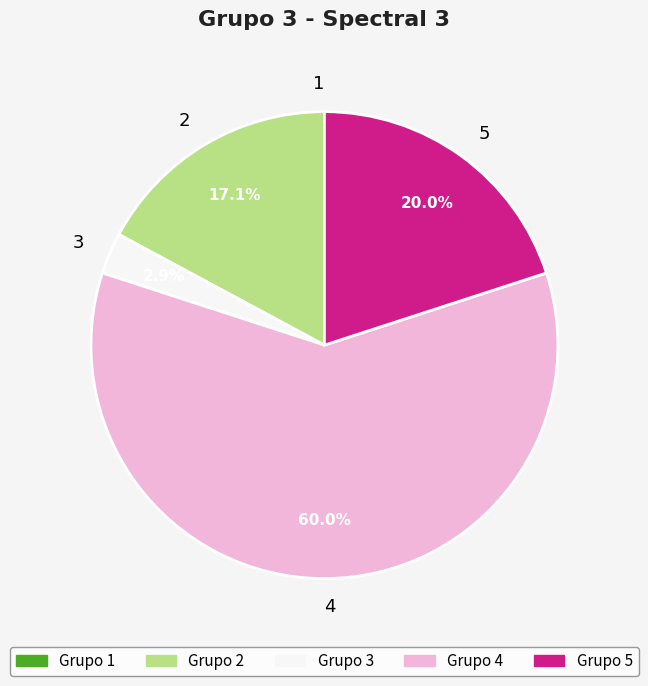

What is the ratio of the value at 5 to the value at 4?

0.3